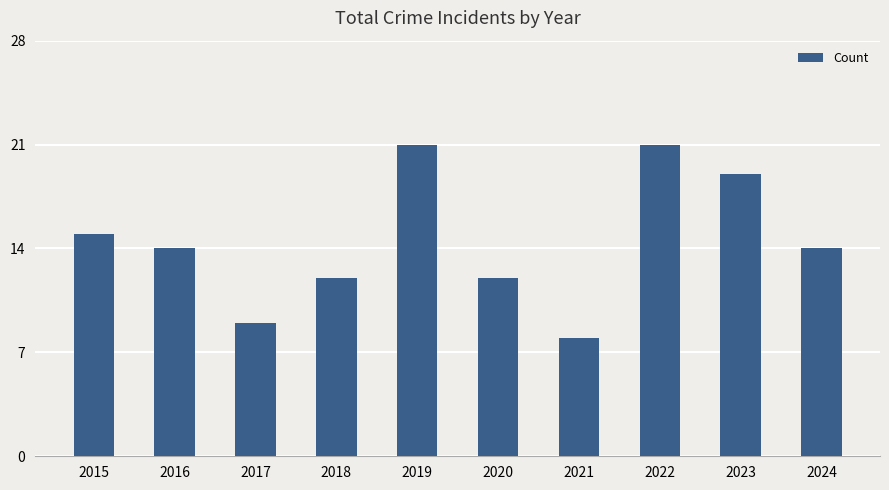

Which has a higher value, 2018 or 2023?

2023